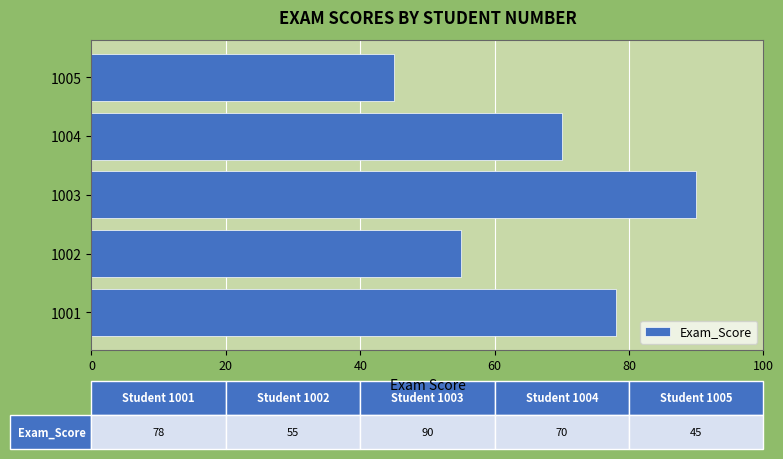

What value does the data have at 1004?

70